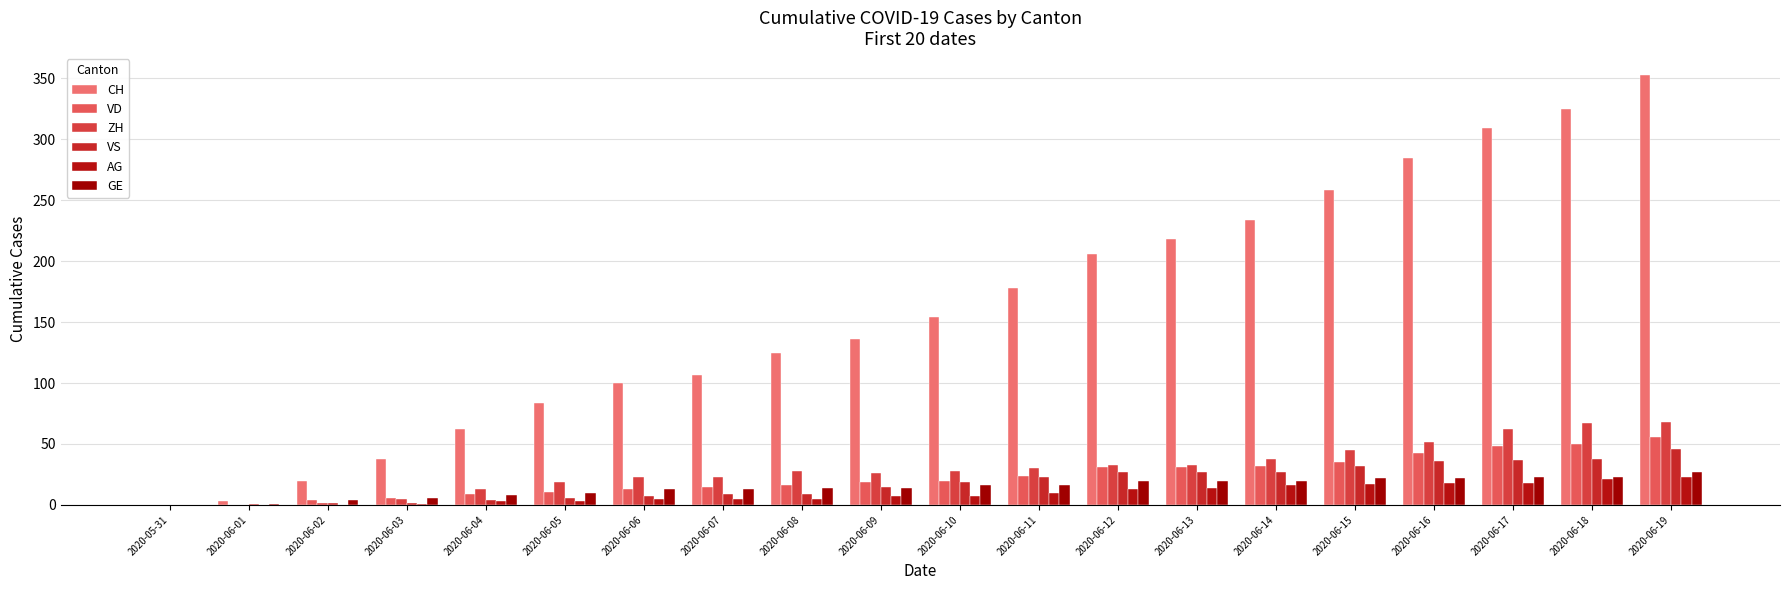

At which label is VS closest to 23?

2020-06-11